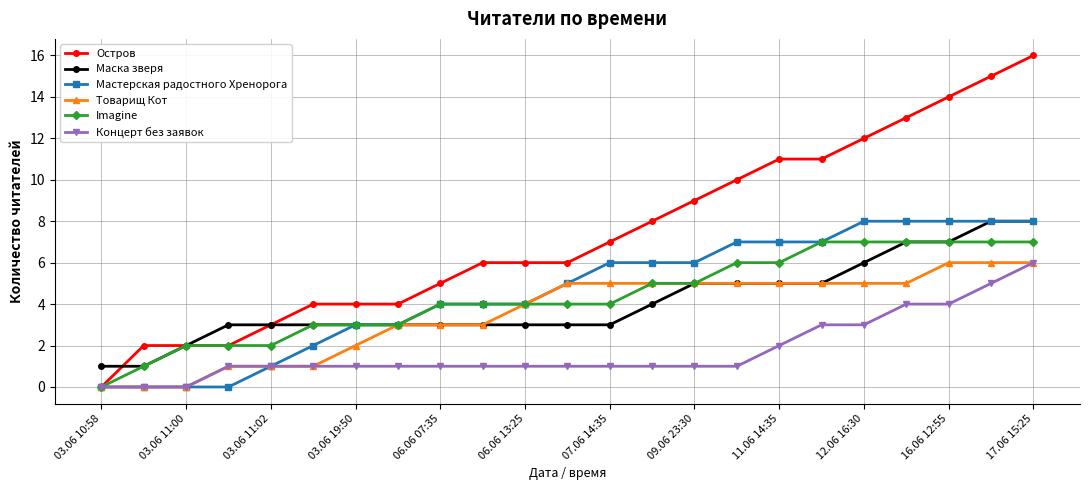

What is the difference between the second highest and second lowest values in the Imagine series?

6